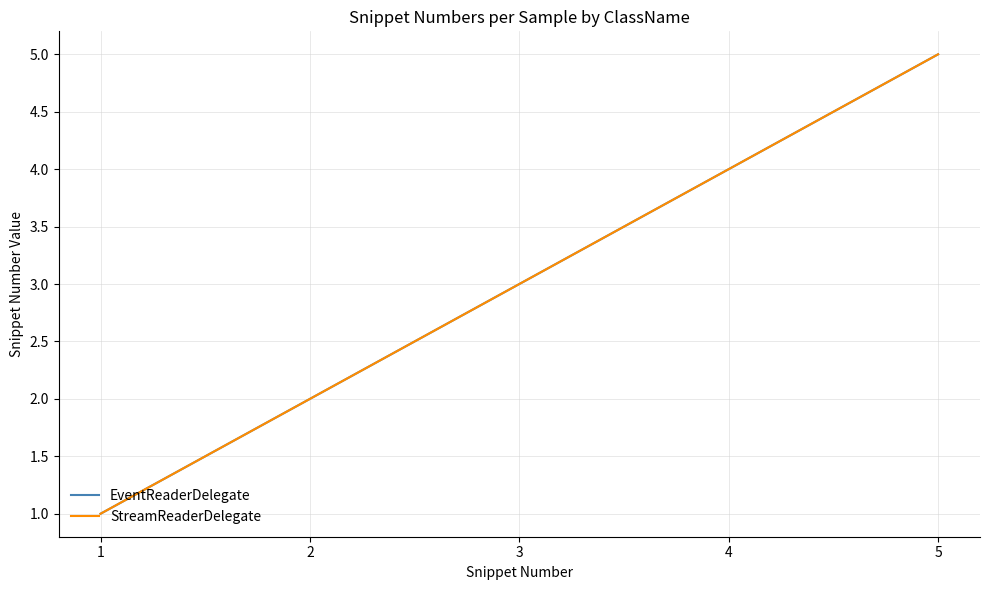

What is the highest value of the EventReaderDelegate series?

5